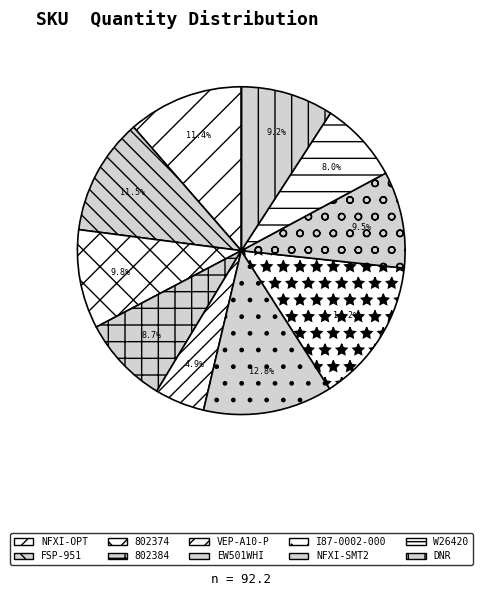

Does 802384 account for over 50% of the chart?

No